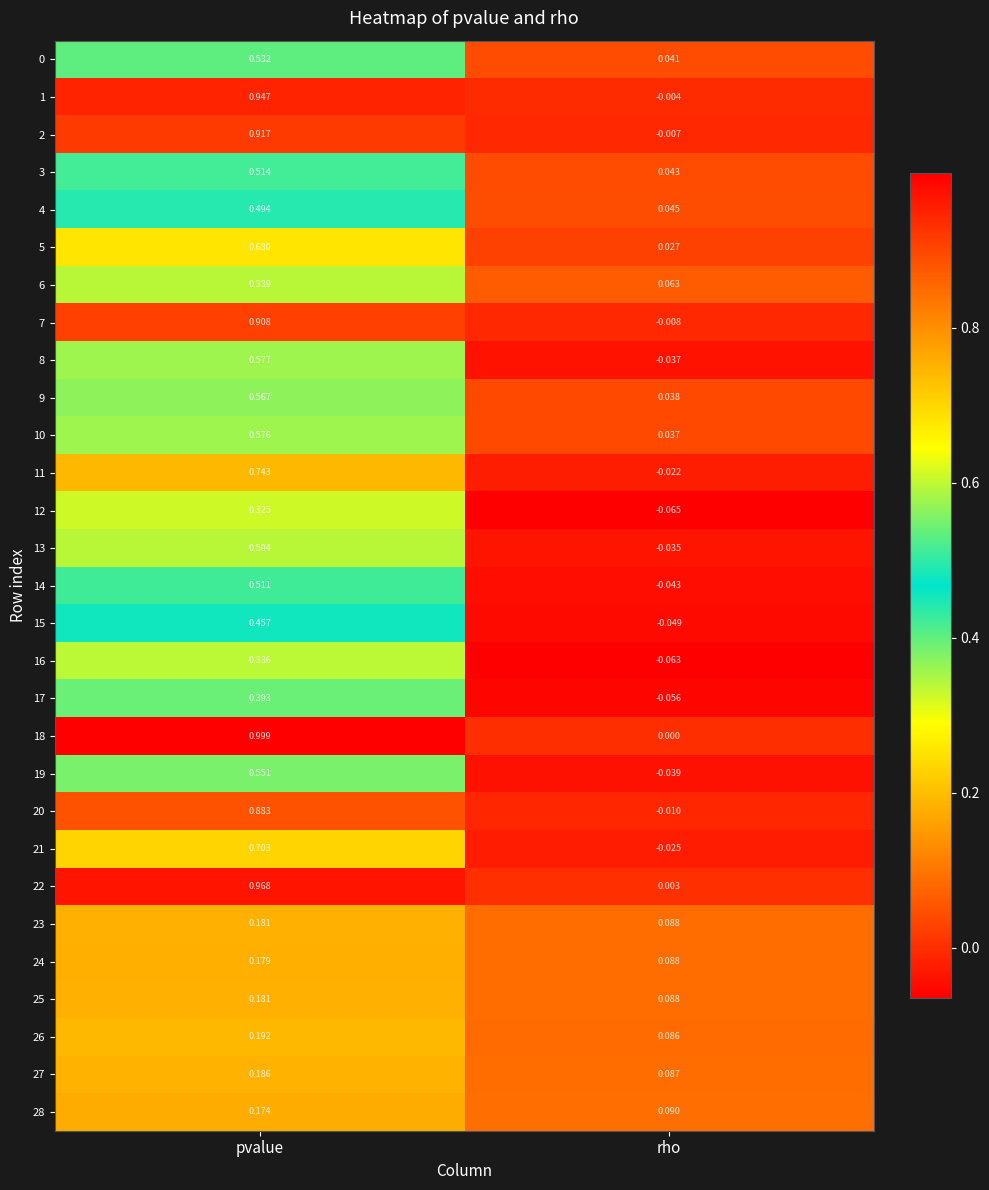

How many series are shown in this chart?

29